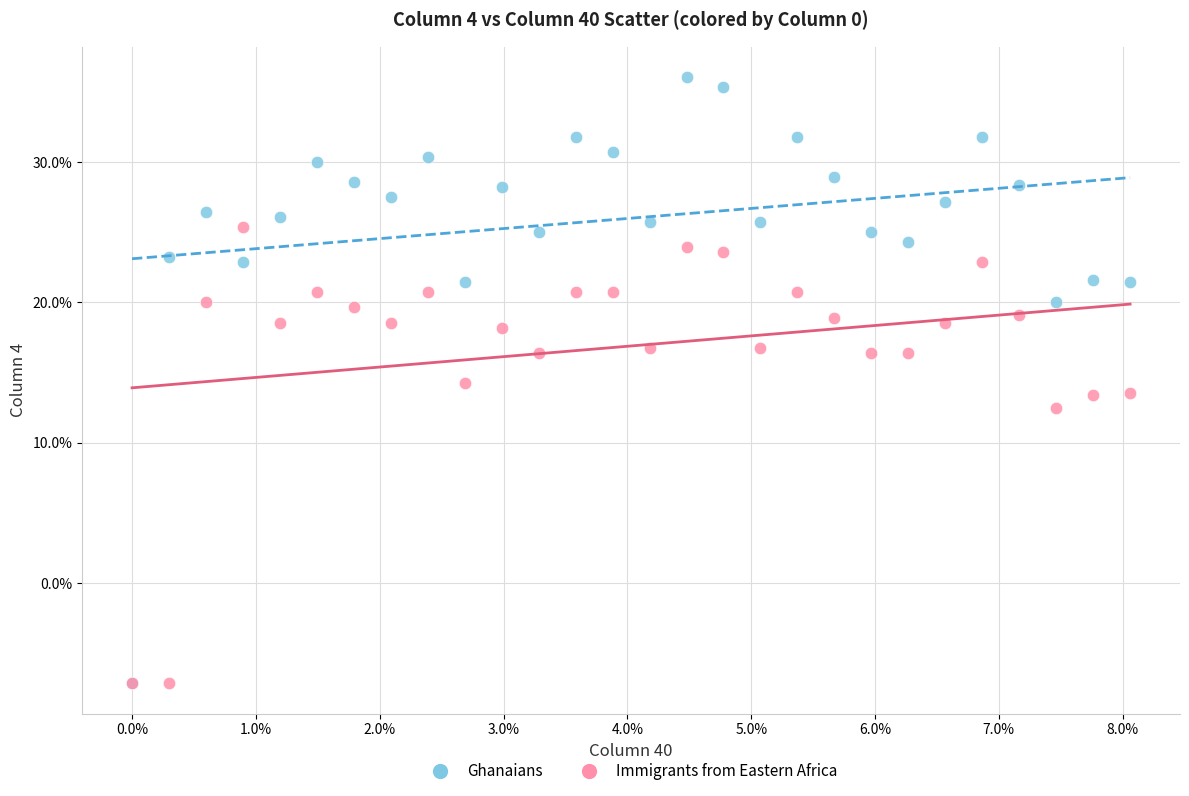

Which series has the largest Y range (max minus min)?

Ghanaians